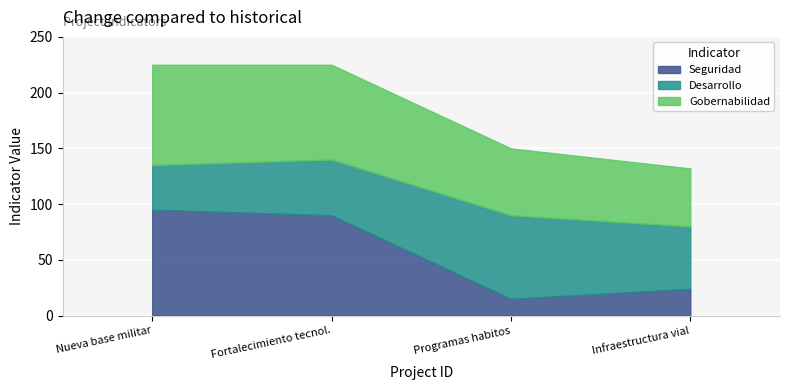

Is it true that Seguridad equals 56 at Nueva base militar?

False